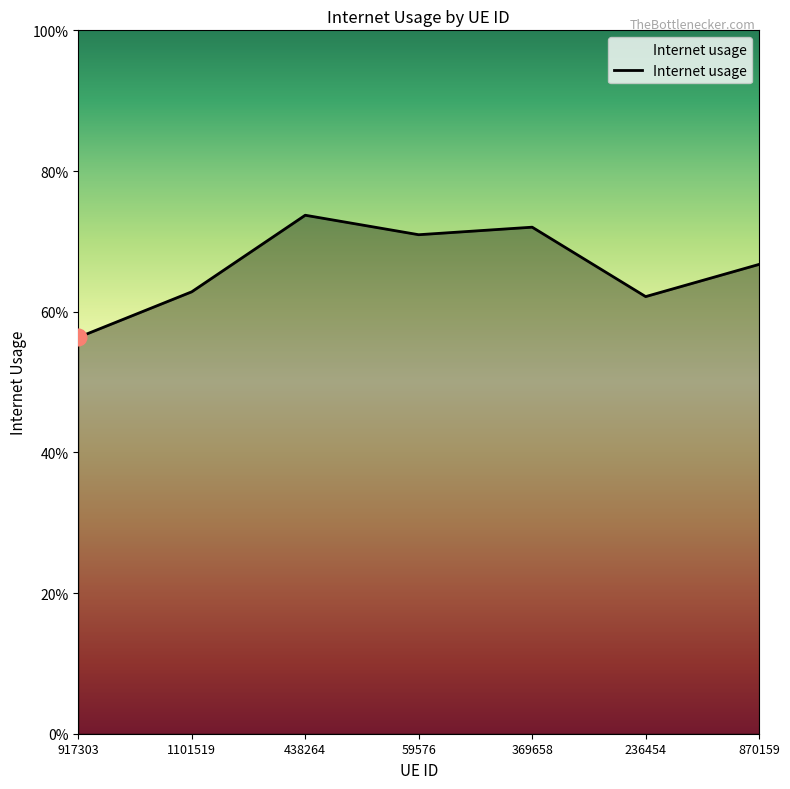

Reading right to left, transcribe all the data shown in this chart.

0.7	0.6	0.7	0.7	0.7	0.6	0.6